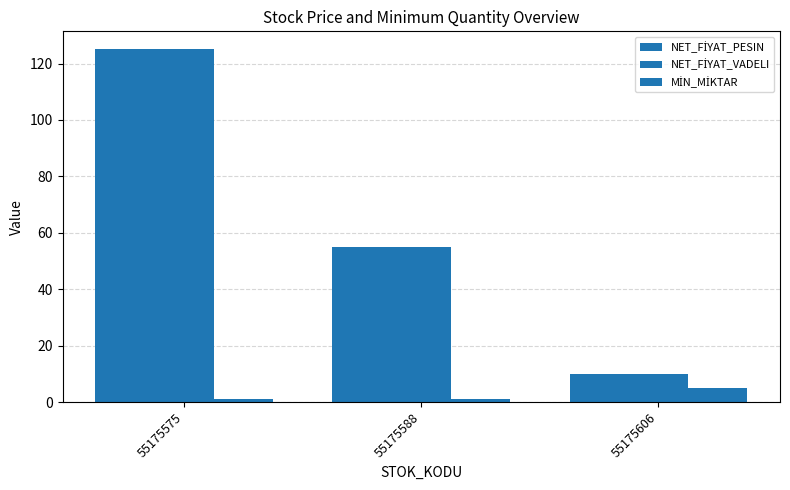

At which label does MİN_MİKTAR reach its minimum?

55175575